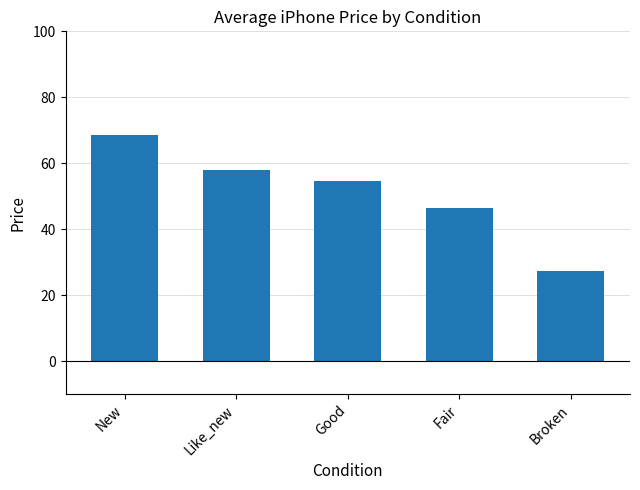

Where does the data first go above 54?

New